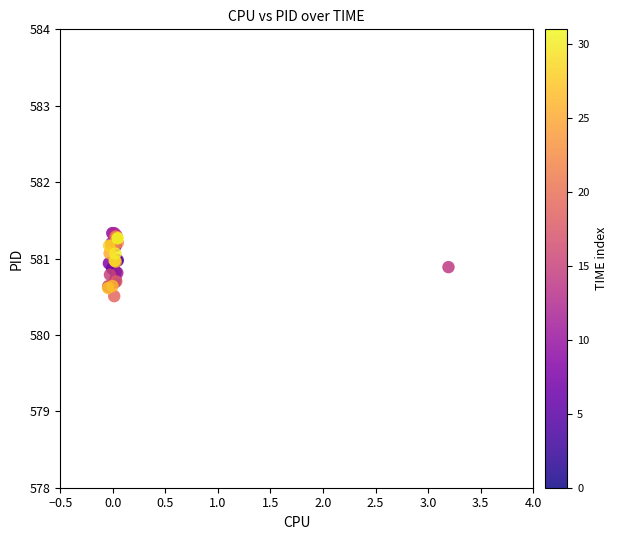

What Y value in the scatter plot is closest to 580?

580.5